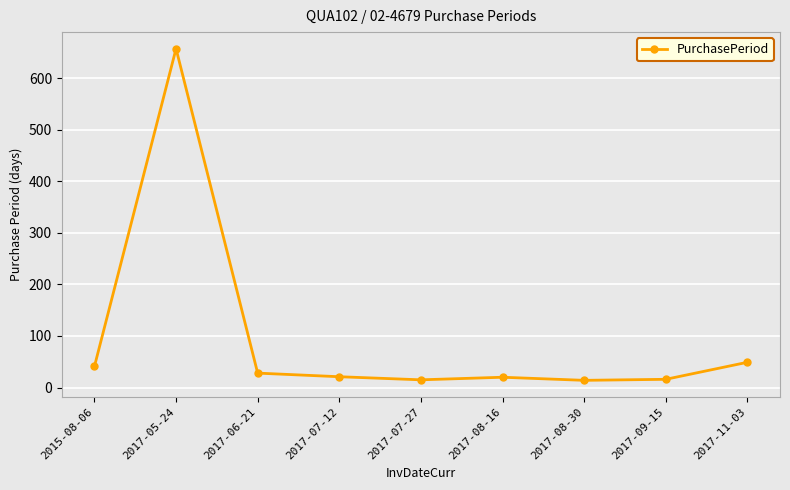

Count the number of data series in this chart.

1